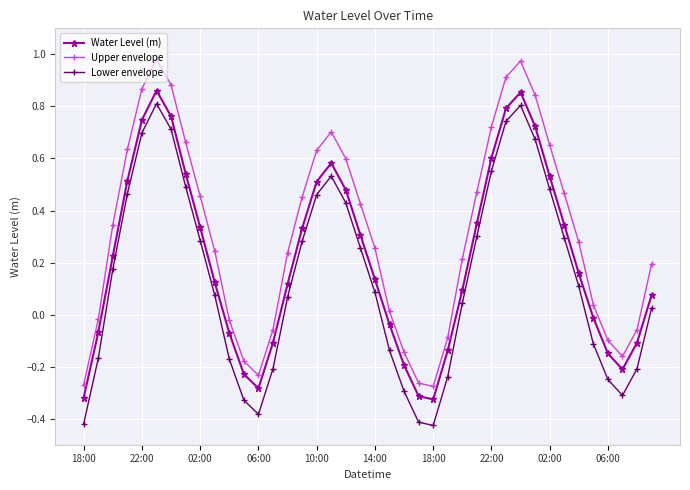

What are all the series names shown in the legend?

Water Level (m), Upper envelope, Lower envelope